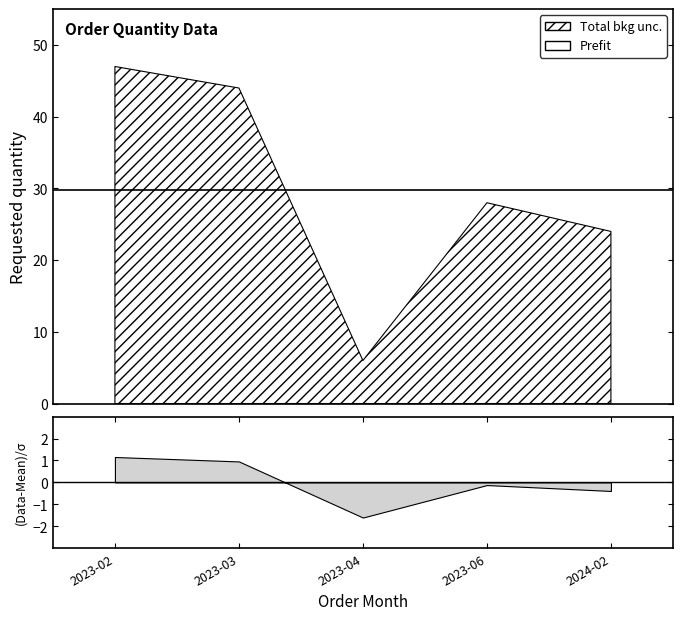

Does the chart have visible grid lines?

No